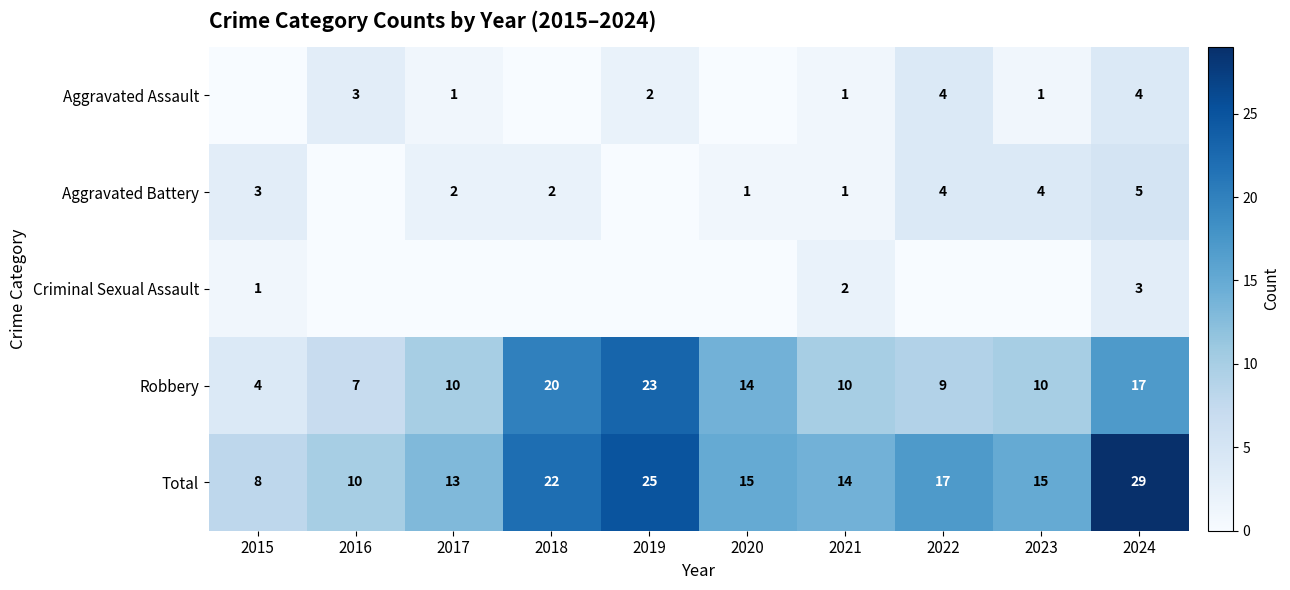

At 2024, list the series in order from largest to smallest.

Total, Robbery, Aggravated Battery, Aggravated Assault, Criminal Sexual Assault